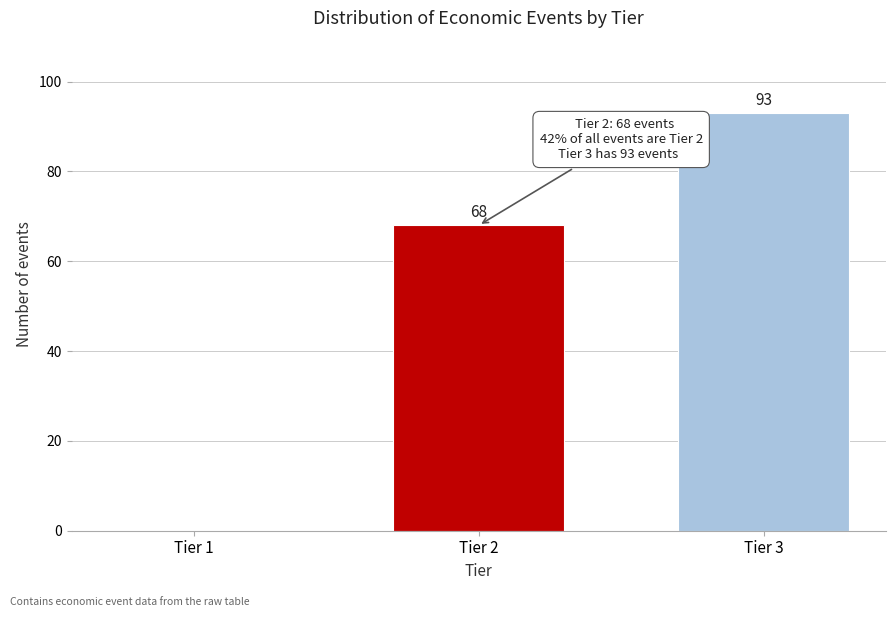

Reading right to left, what are all the values shown in this chart?

Tier 3=93	Tier 2=68	Tier 1=0